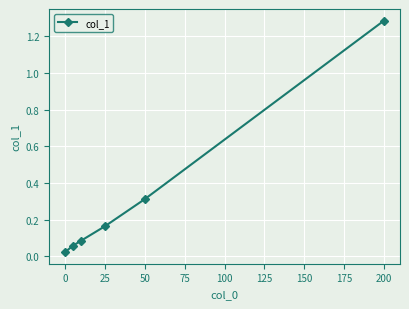

True or false: there are more than 1 points higher than both neighbors.

False